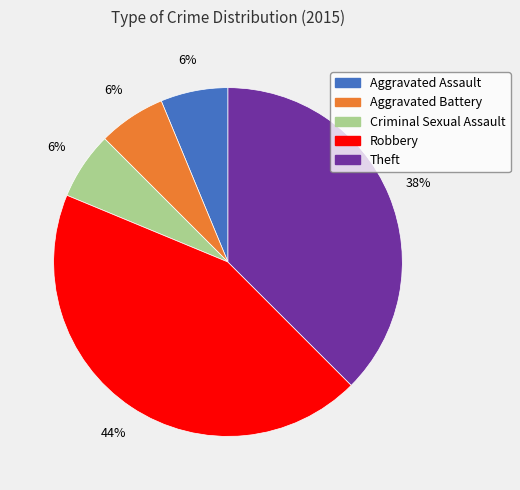

Which has a higher value, Robbery or Aggravated Battery?

Robbery